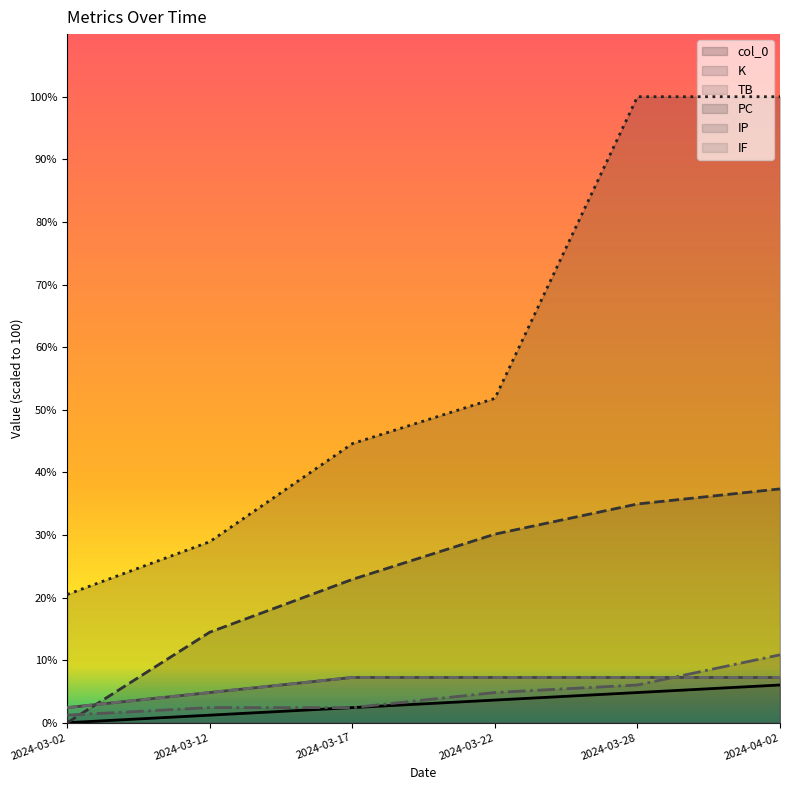

At which label does IP first exceed 7?

2024-03-17